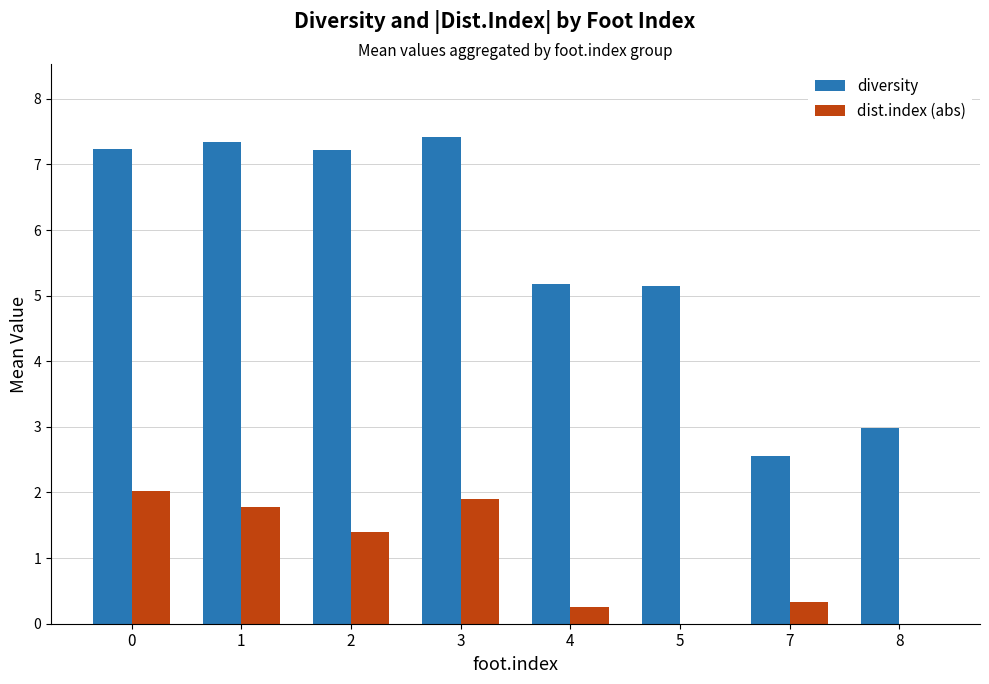

What is the total value across all series at 8?

3.0